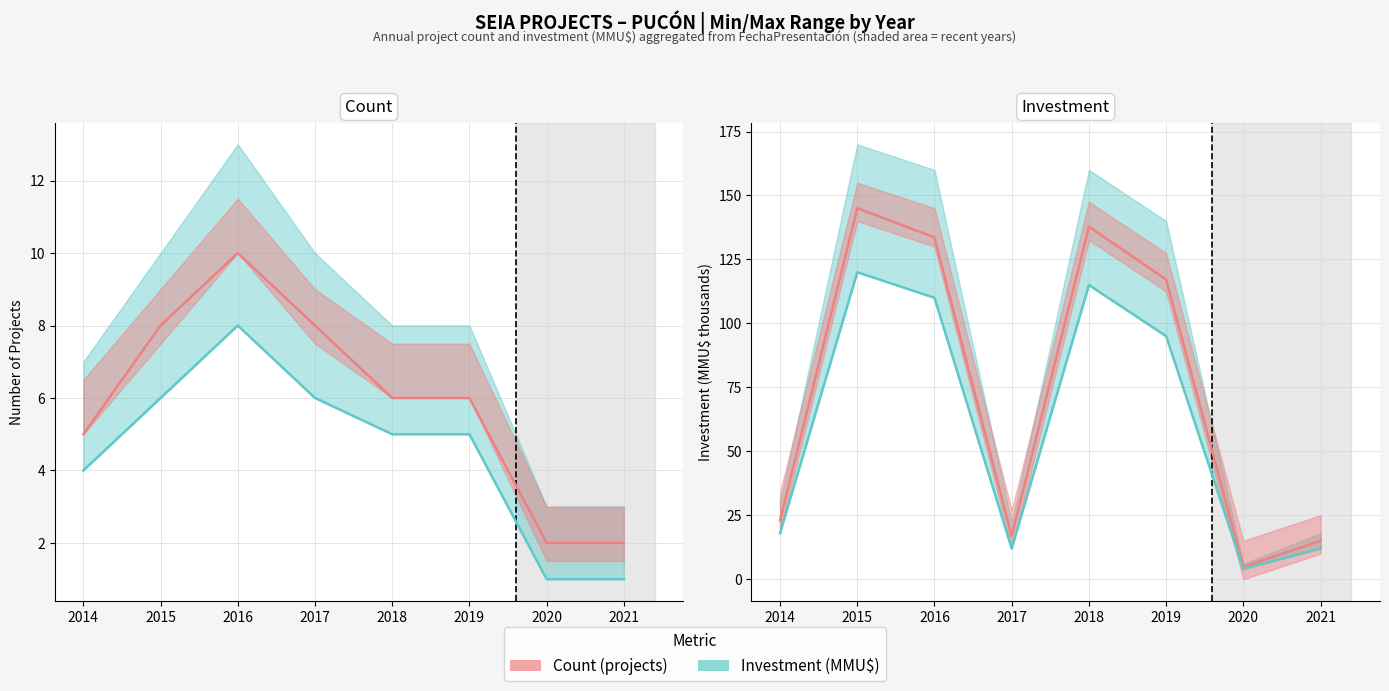

What is the difference between the maximum and minimum values in the Count line series?

8.0